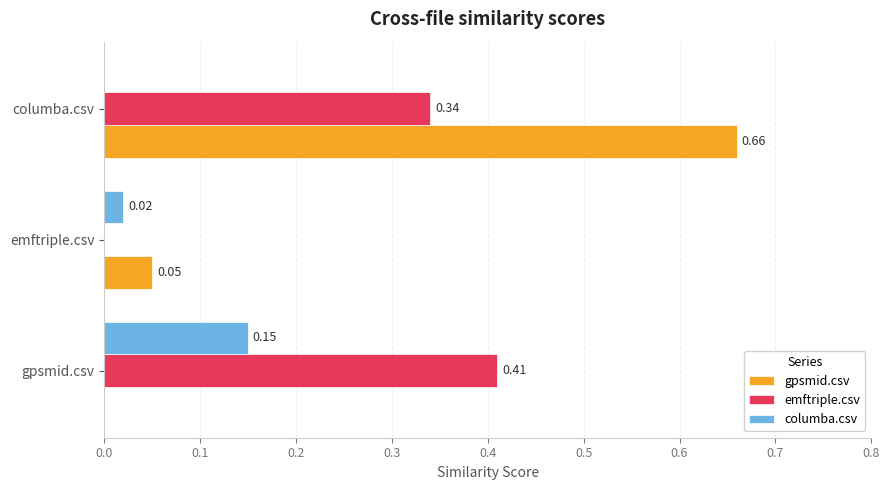

How many distinct data groups are displayed?

3